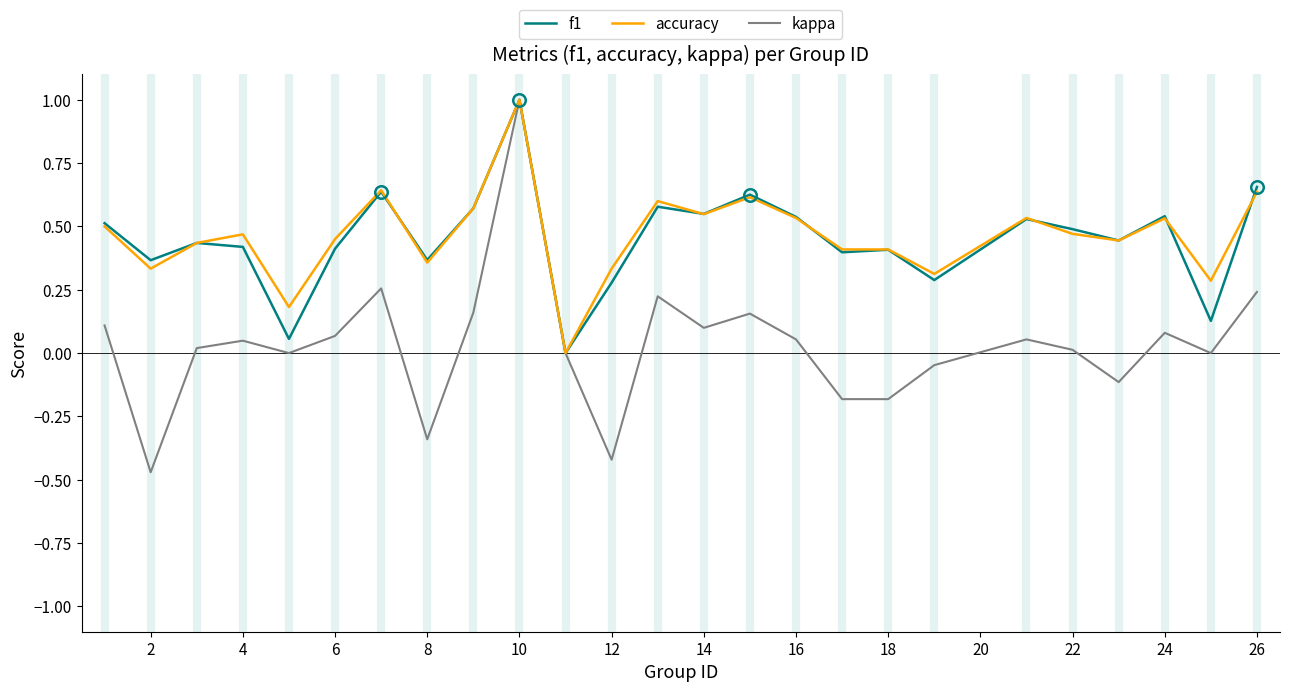

What is the maximum value for accuracy?

1.0